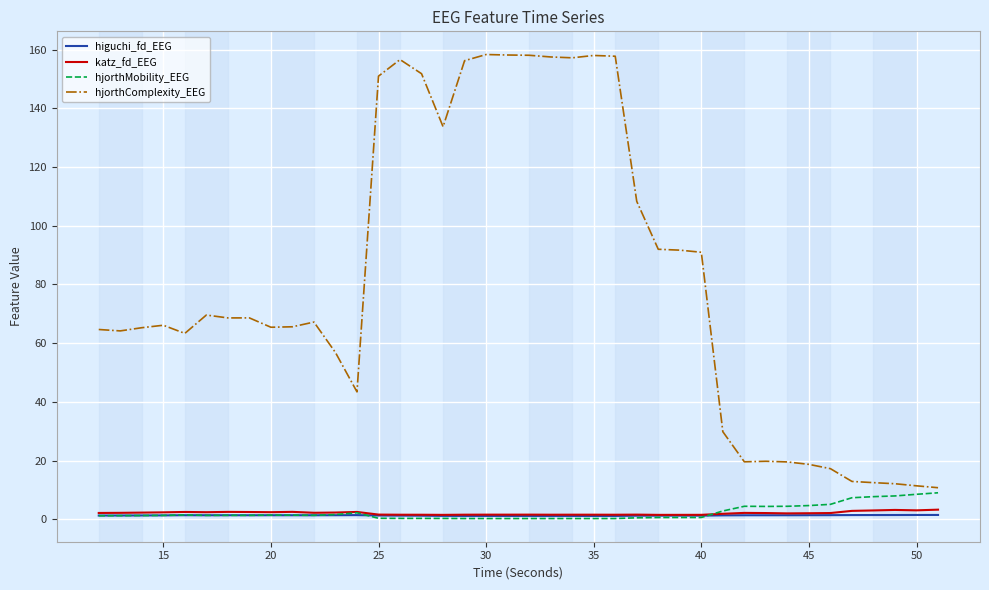

What is the greatest value displayed?

158.3